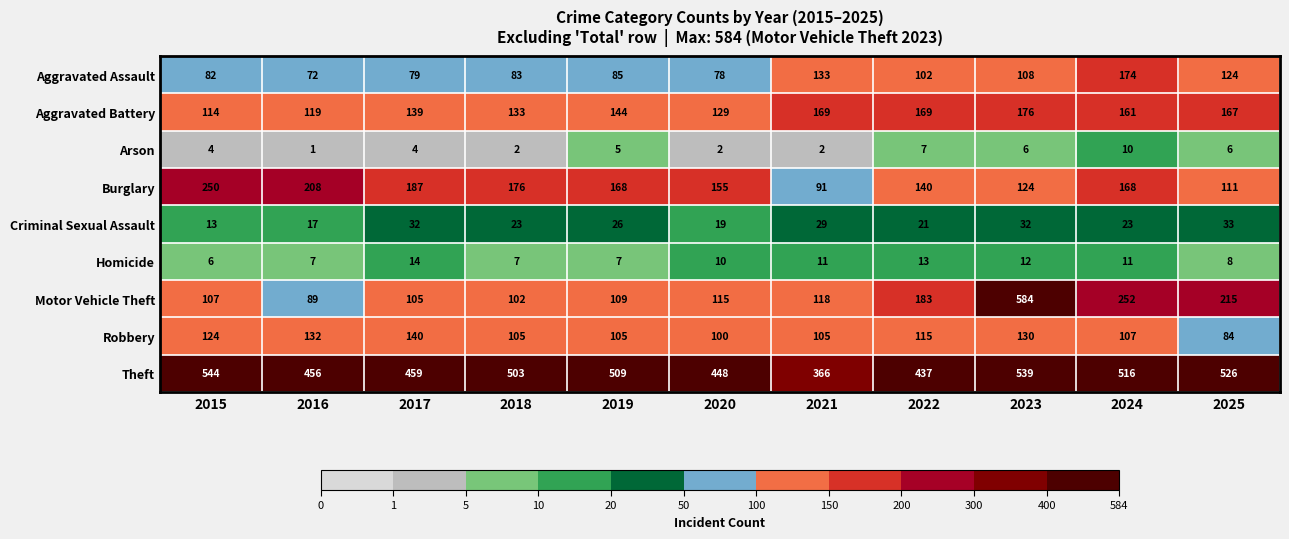

True or false: Theft has a value of 932 at 2025.

False